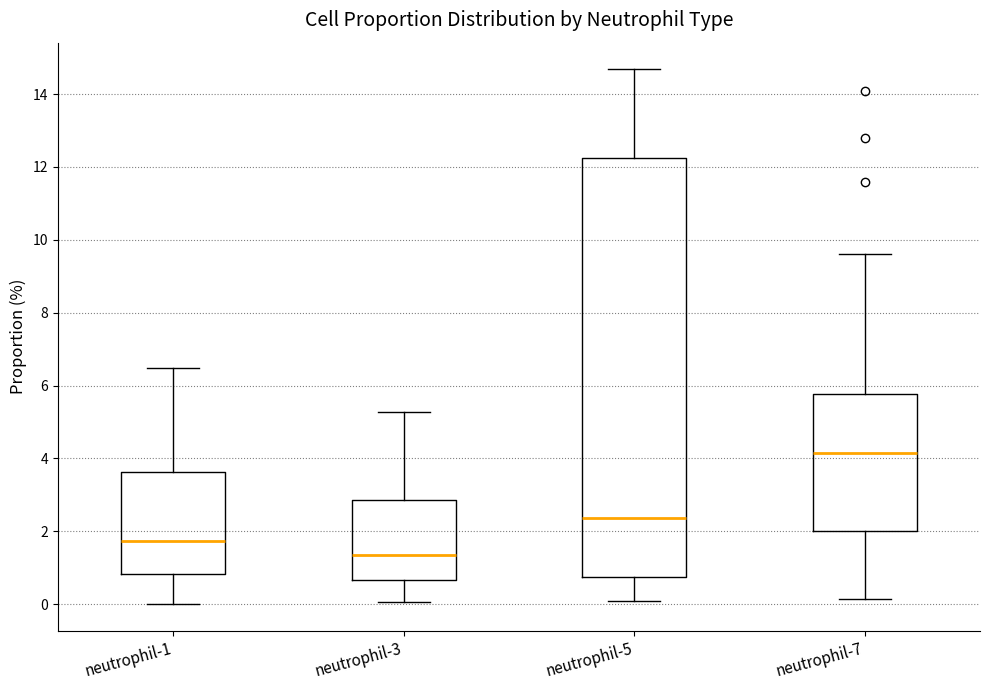

Reading left to right, transcribe this box plot: for each box, give where its median line is, the range the box spans, and where its two whiskers end, as read against the y-axis. The values are not printed on the chart, so give them approximately, as read against the axis.

neutrophil-1: median 1.8, box 0.8 to 3.6, whiskers 0.0 to 6.4
neutrophil-3: median 1.4, box 0.6 to 2.8, whiskers 0.0 to 5.2
neutrophil-5: median 2.4, box 0.8 to 12.2, whiskers 0.0 to 14.6
neutrophil-7: median 4.2, box 2.0 to 5.8, whiskers 0.2 to 9.6